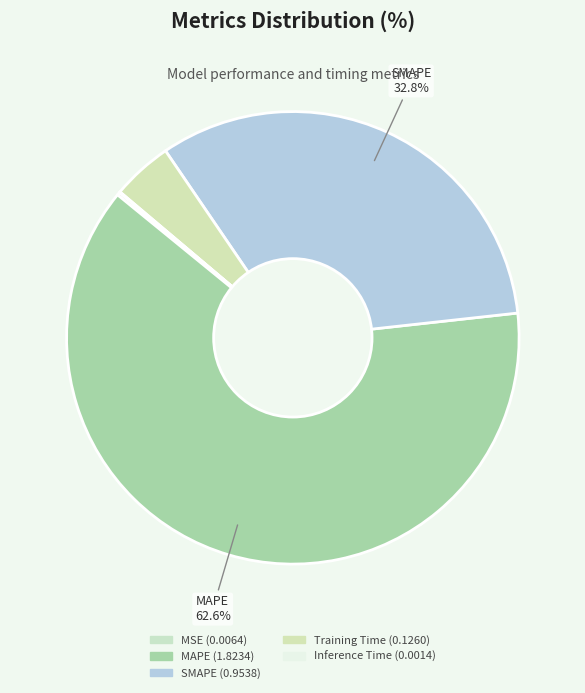

Is there a majority slice in this chart?

Yes